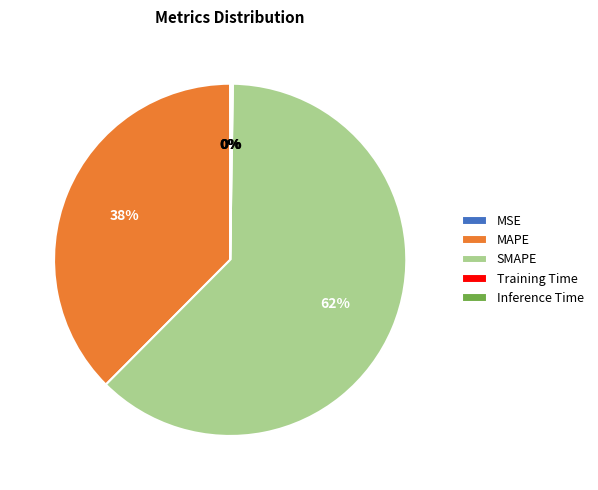

To the nearest percent, what percentage of the pie is SMAPE?

62%